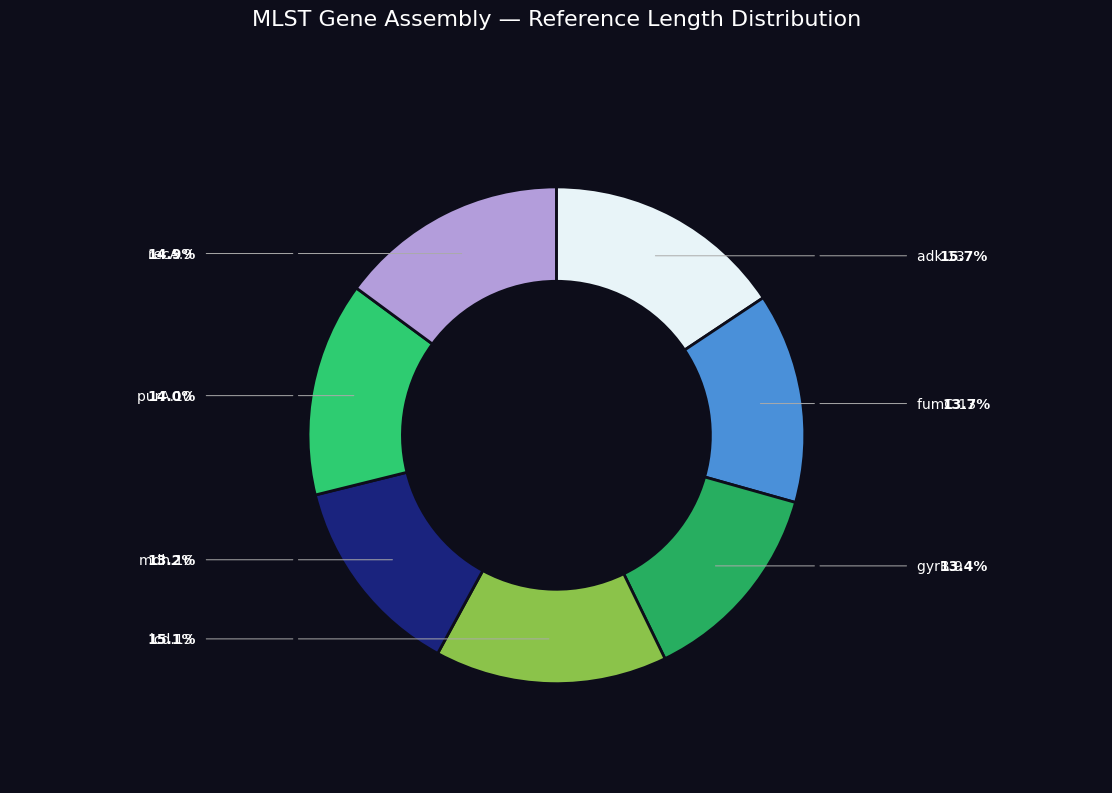

To the nearest percent, what percentage of the pie is adk.13?

16%